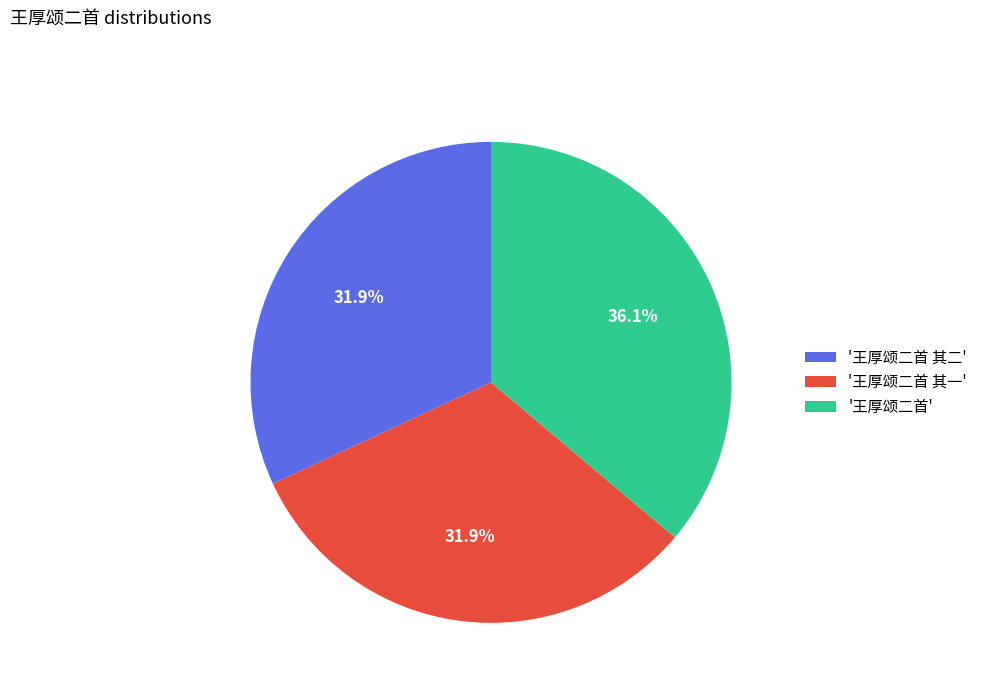

What is the total percentage of '王厚颂二首 其二' and '王厚颂二首'?

68.1%